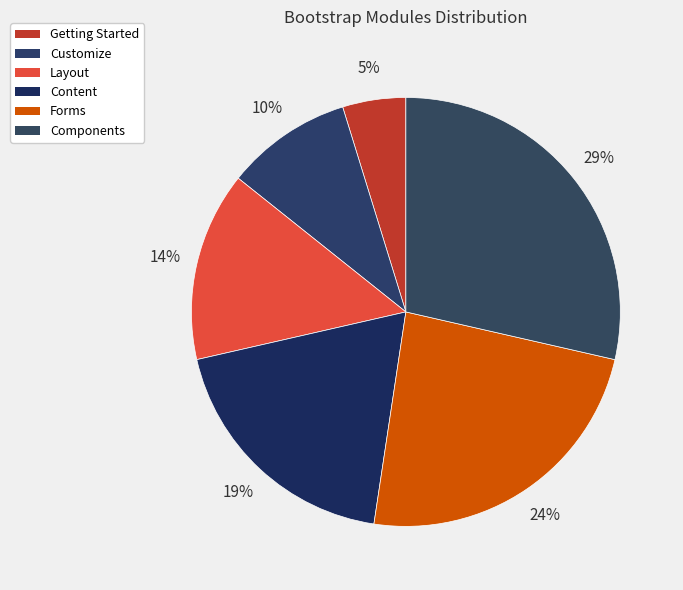

Between Content and Getting Started, which is larger?

Content